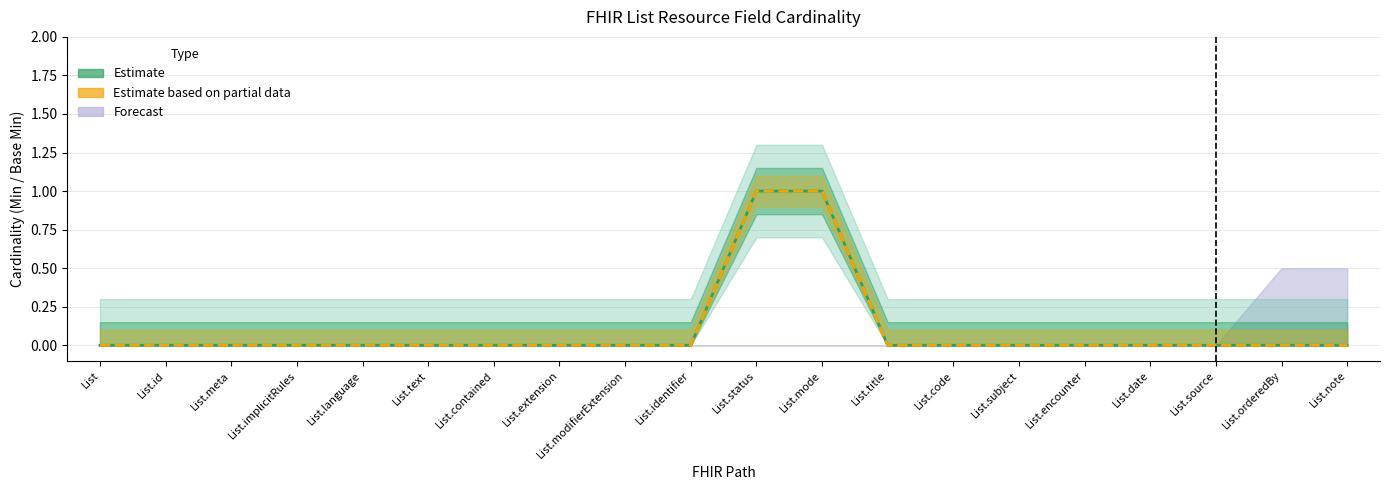

At which category is the sum across all series the highest?

List.status